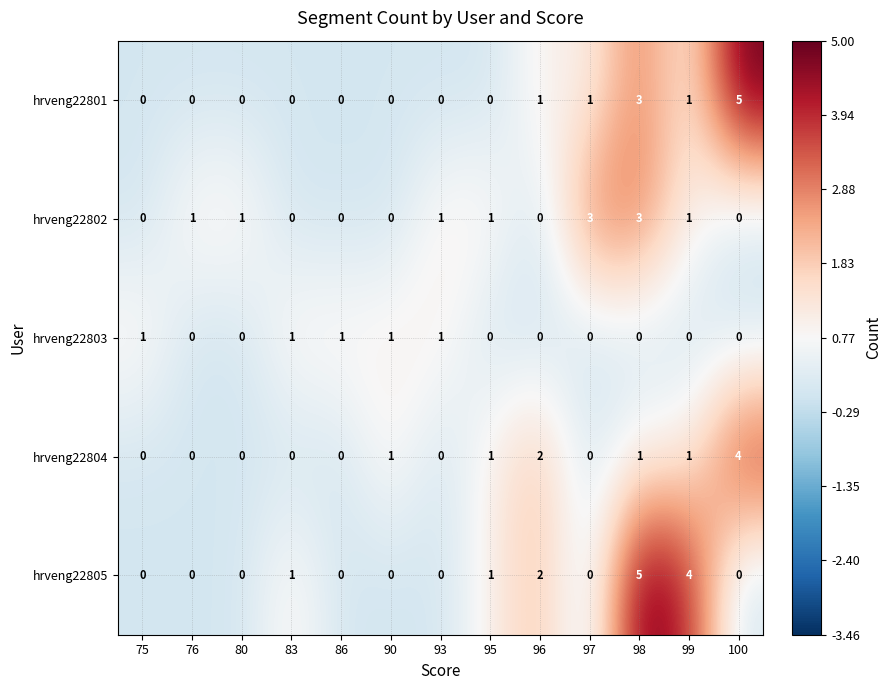

Is it true that hrveng22803 equals 1 at 90?

True